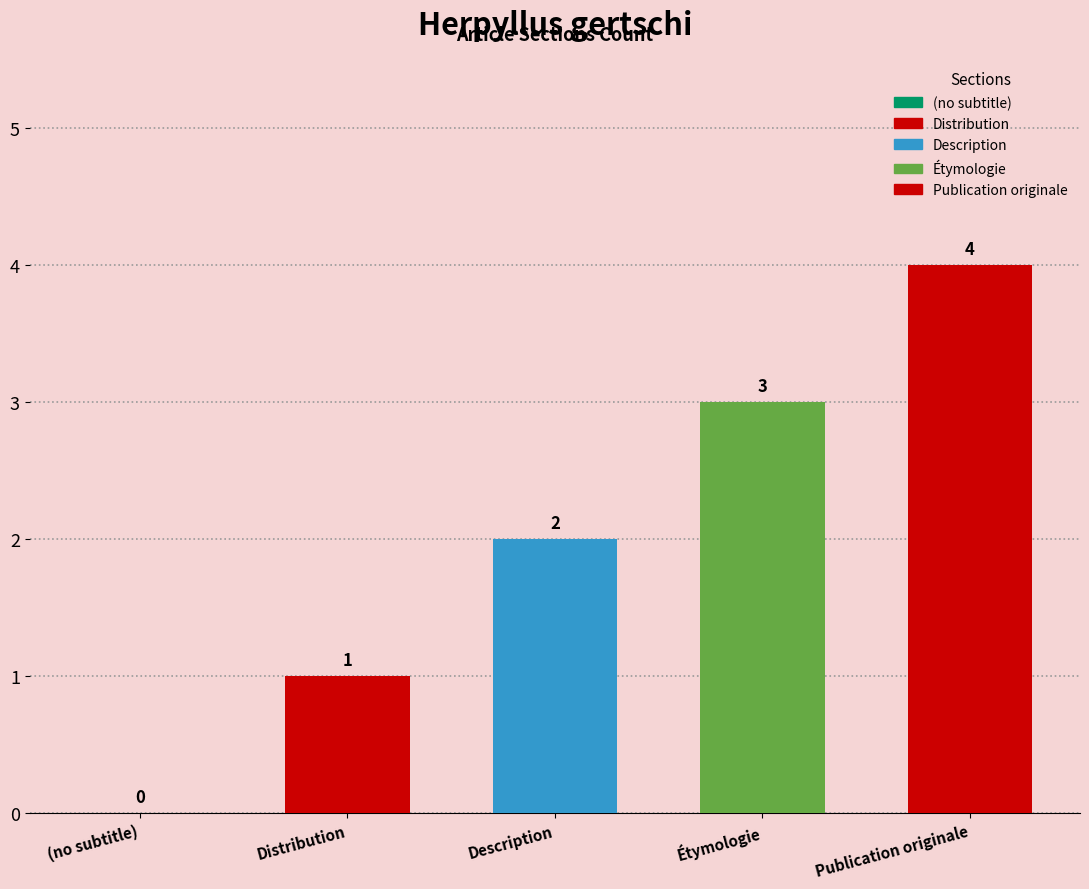

What is the sum of all values?

10